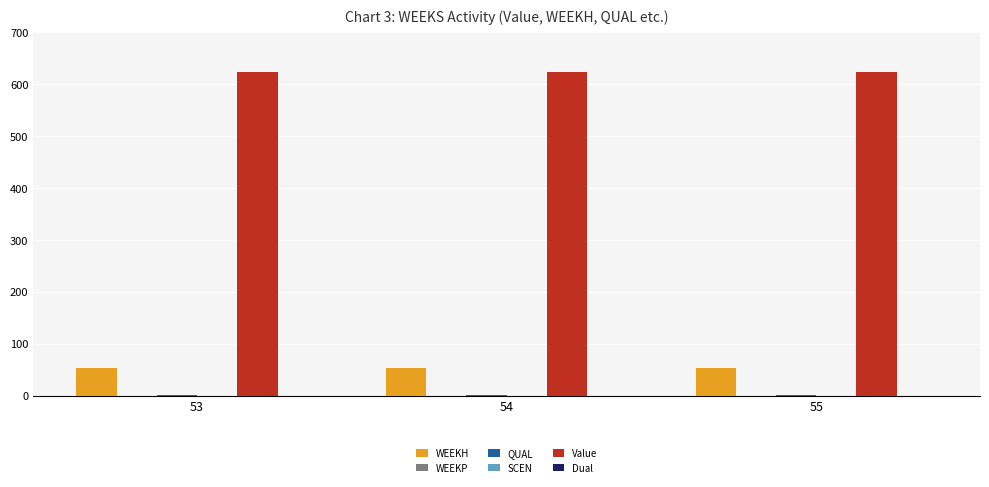

At which label is Value closest to 624?

53